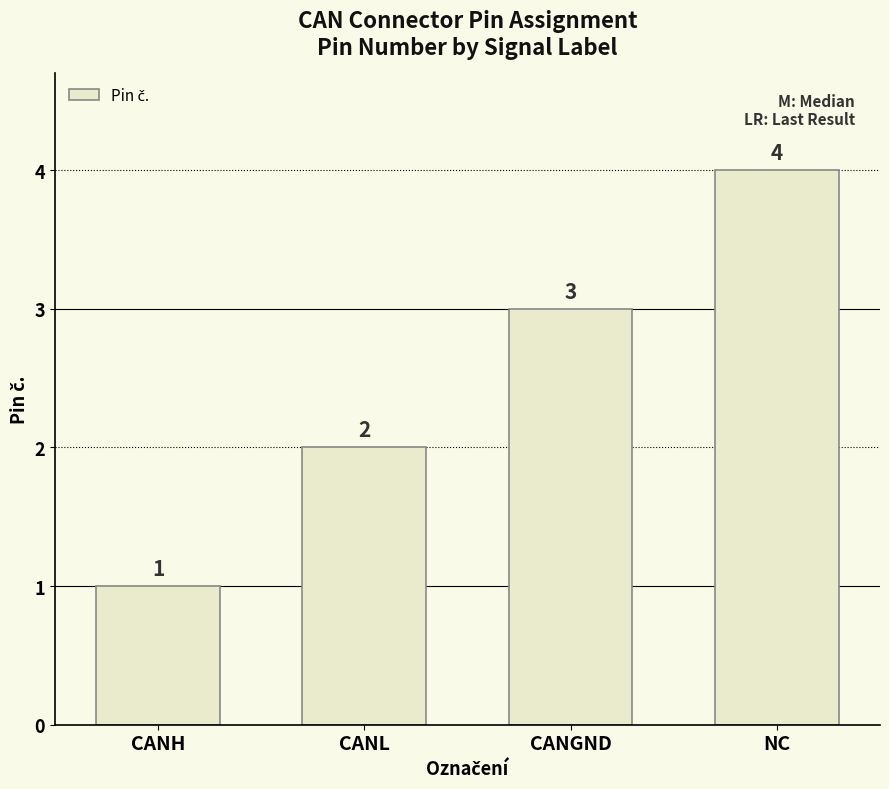

What value does the data have at CANH?

1